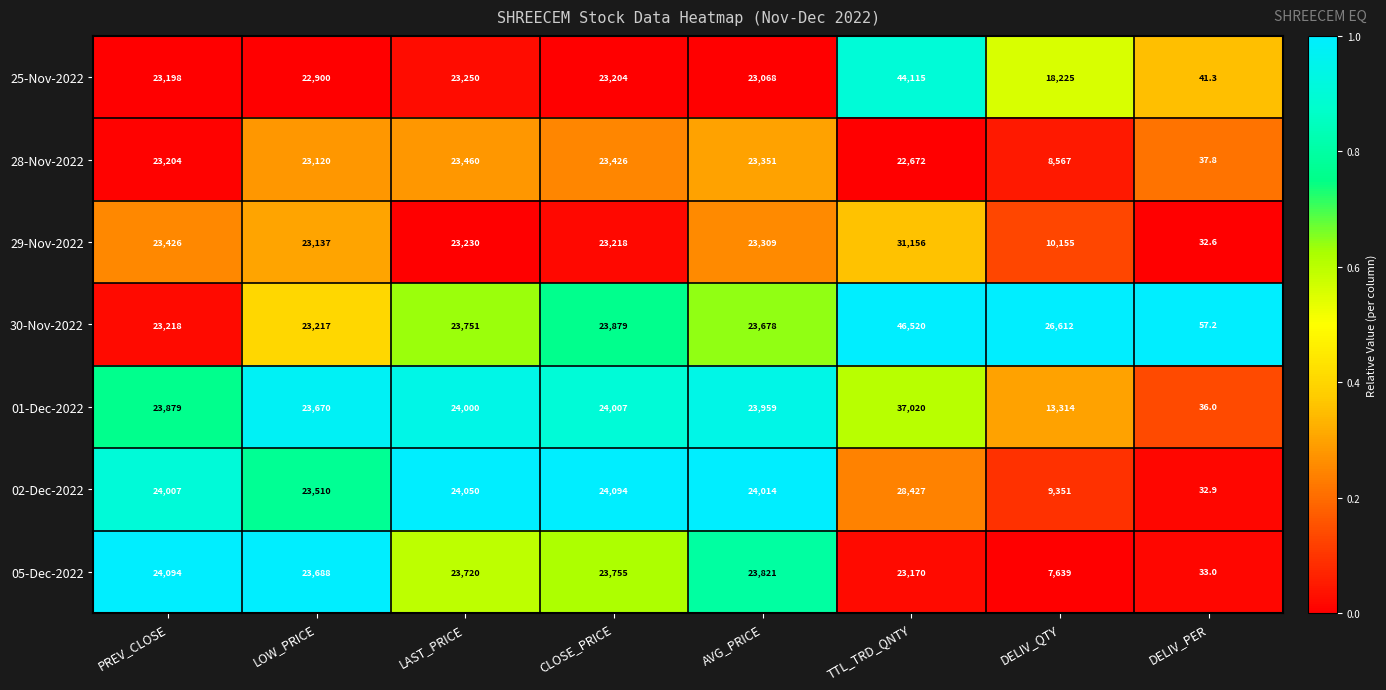

What is the total value across all series at LOW_PRICE?

163242.0